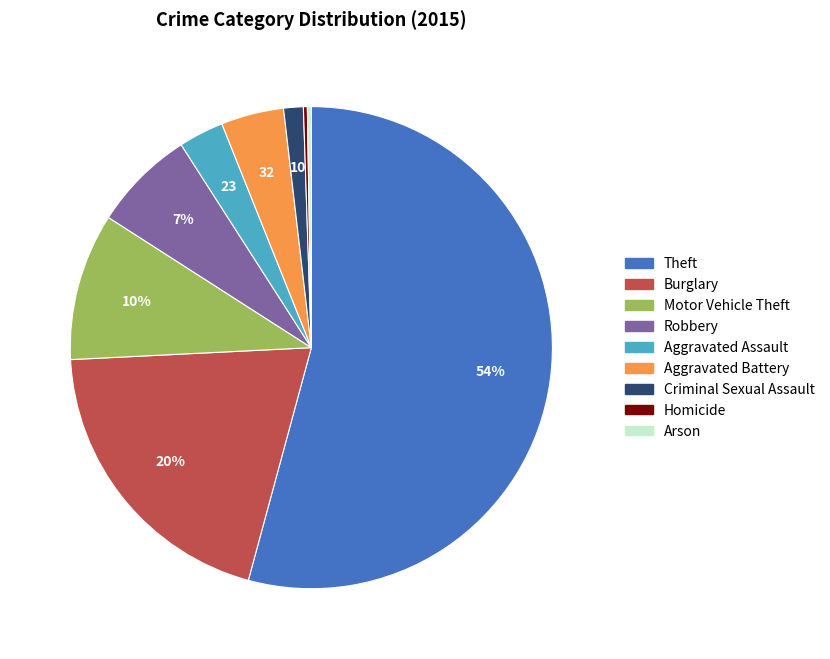

Do Criminal Sexual Assault and Aggravated Assault together represent more than half of the pie?

No